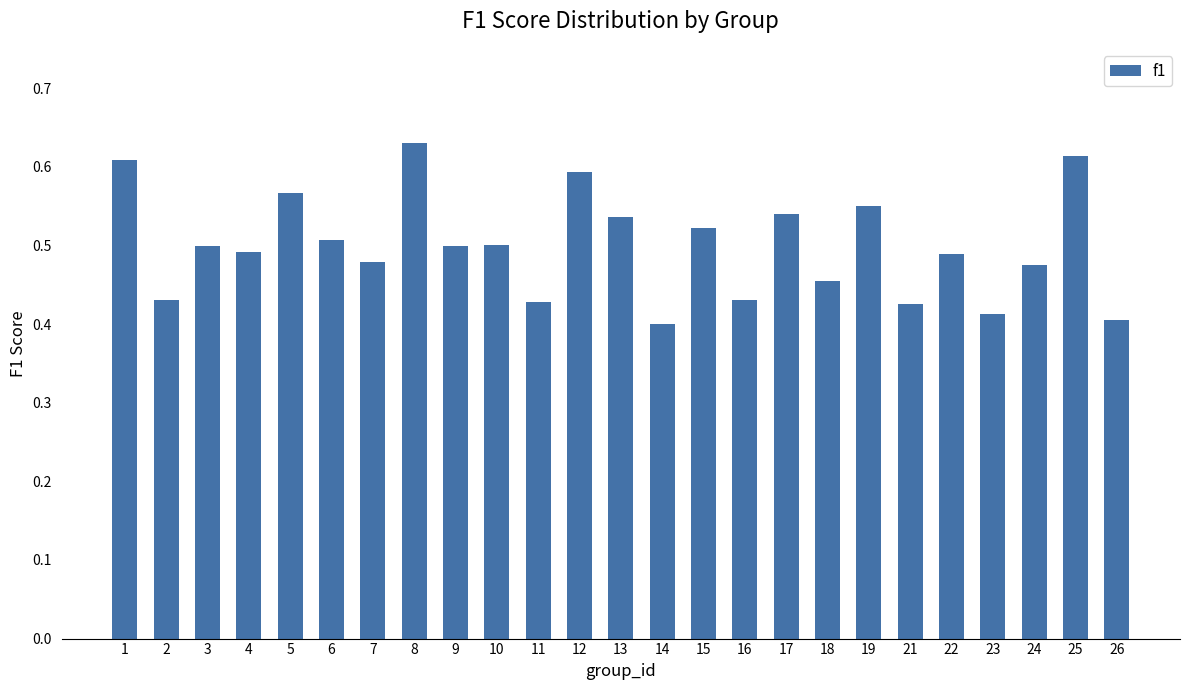

Between 16 and 22, which is larger?

22